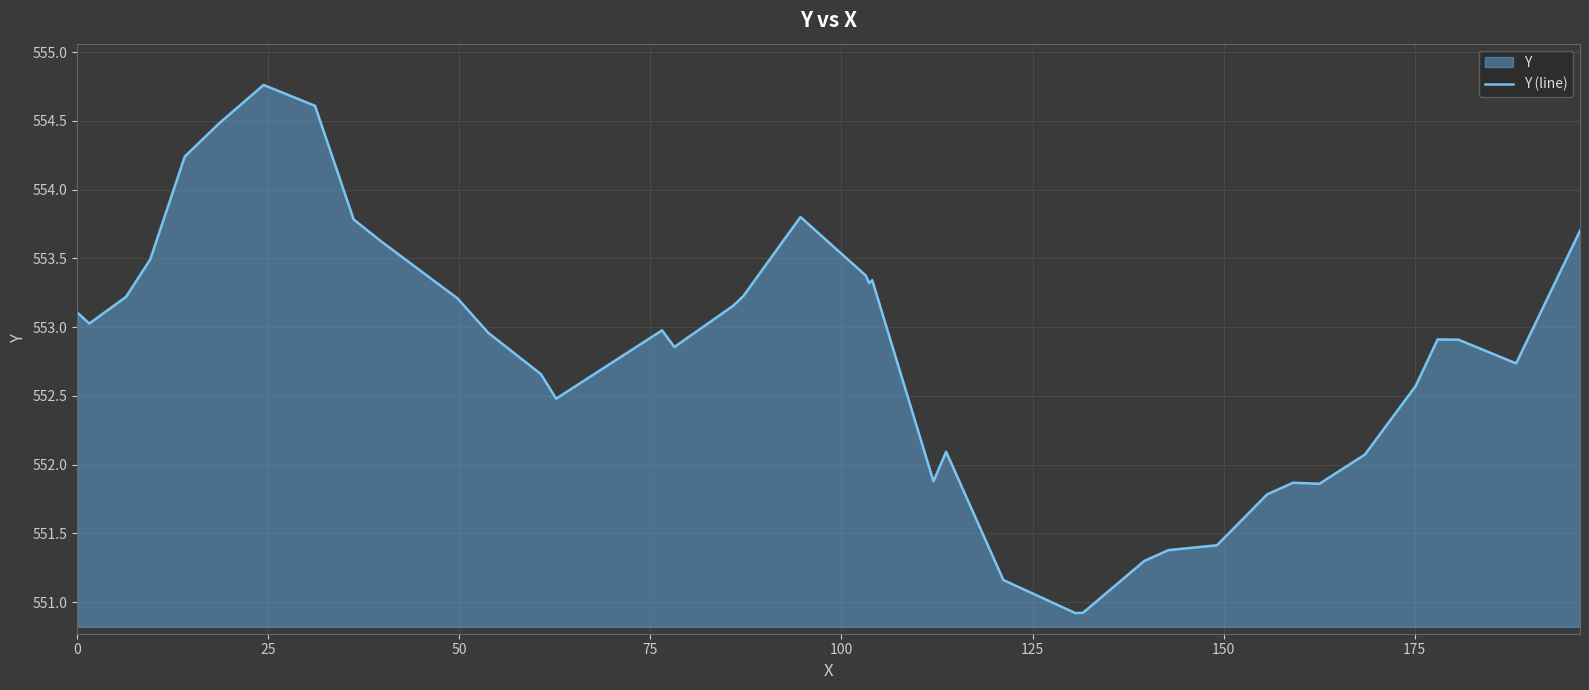

What is the maximum value shown in the chart?

554.8